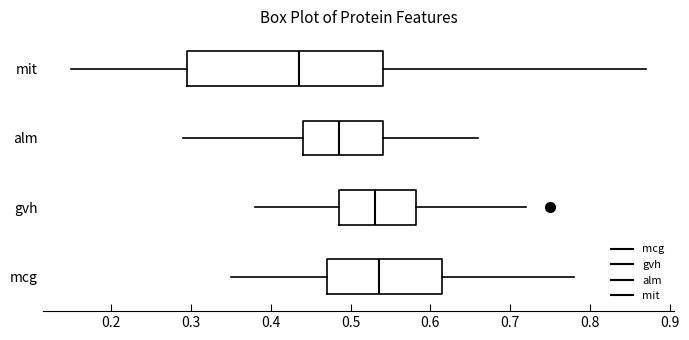

Reading bottom to top, read every box against the x-axis: the position of its median line, the range the box covers, and the ends of its whiskers. The values are not printed on the chart, so give them approximately, as read against the axis.

mcg: median 0.54, box 0.47 to 0.62, whiskers 0.35 to 0.78
gvh: median 0.53, box 0.49 to 0.58, whiskers 0.38 to 0.72
alm: median 0.49, box 0.44 to 0.54, whiskers 0.29 to 0.66
mit: median 0.44, box 0.30 to 0.54, whiskers 0.15 to 0.87